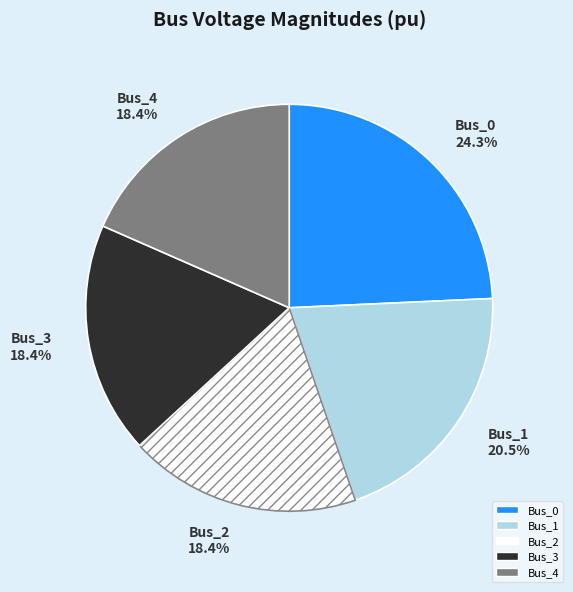

Does Bus_3 18.4% represent more than half of the total?

No